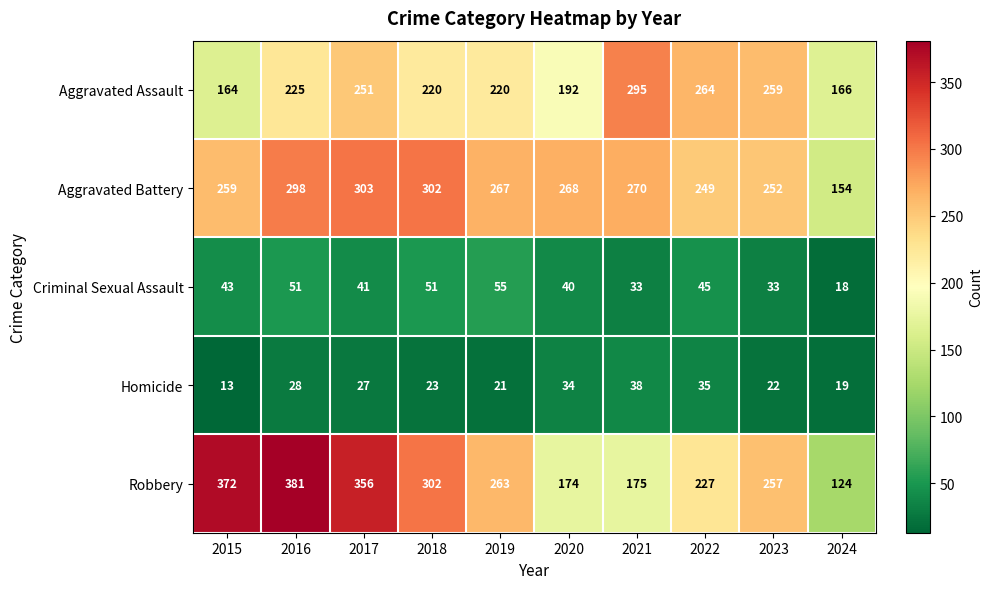

What is the maximum value for Criminal Sexual Assault?

55